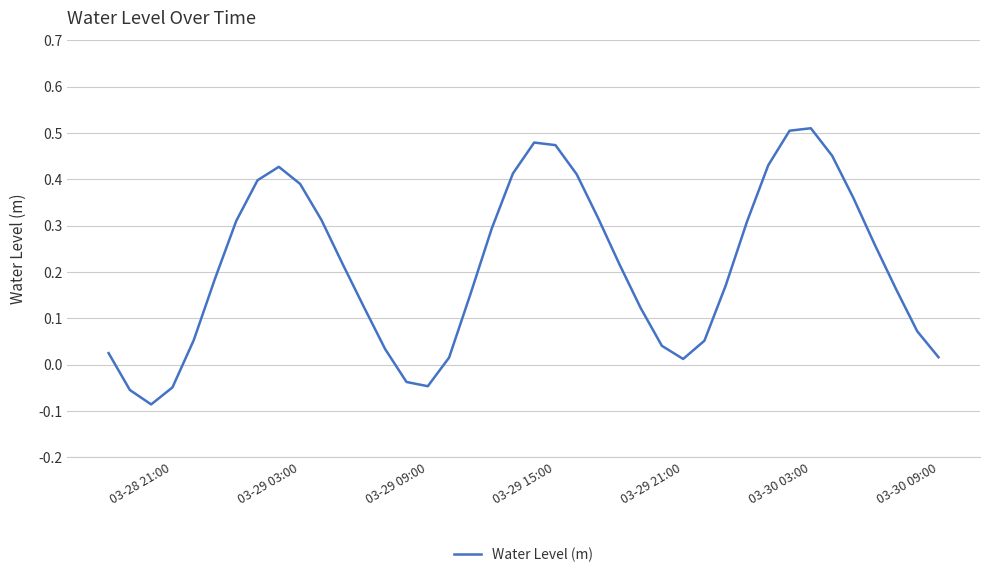

What is the difference between the maximum and minimum values?

0.6